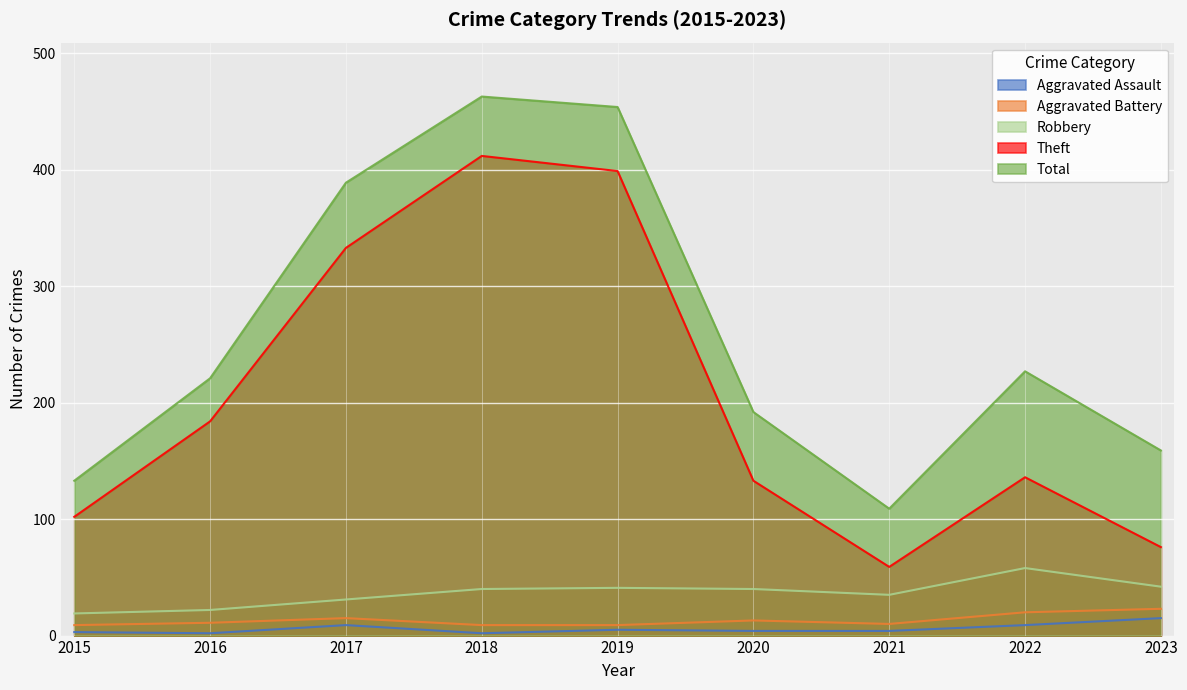

Between 2017 and 2023, which is larger?

2023